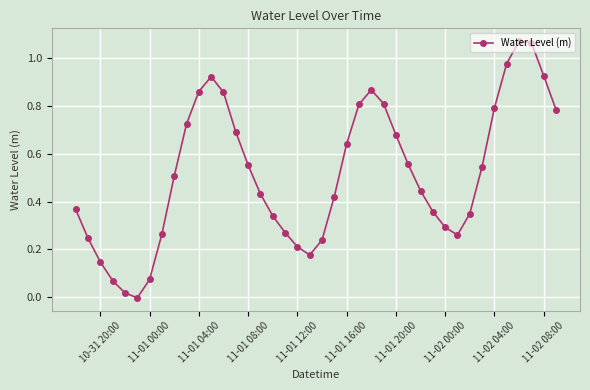

How many values are above zero?

39